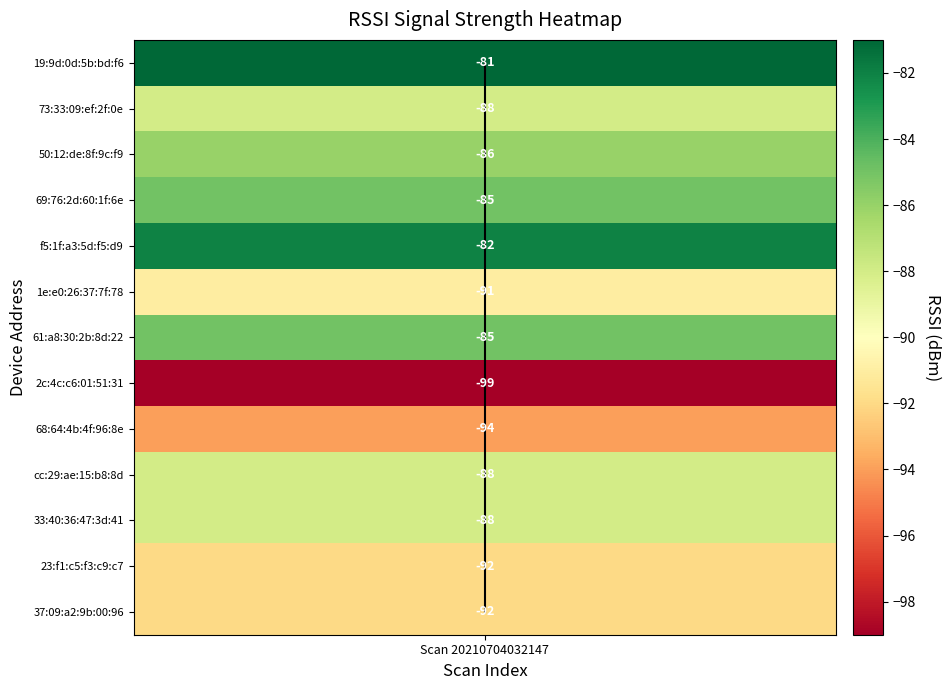

How many values are below 6?

6